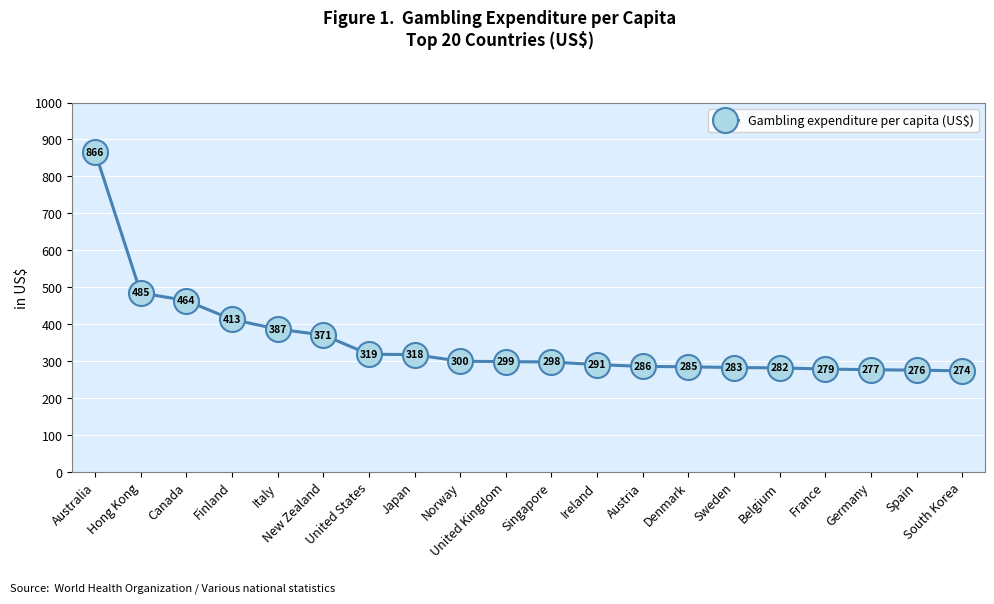

How many lines are shown in the chart?

1